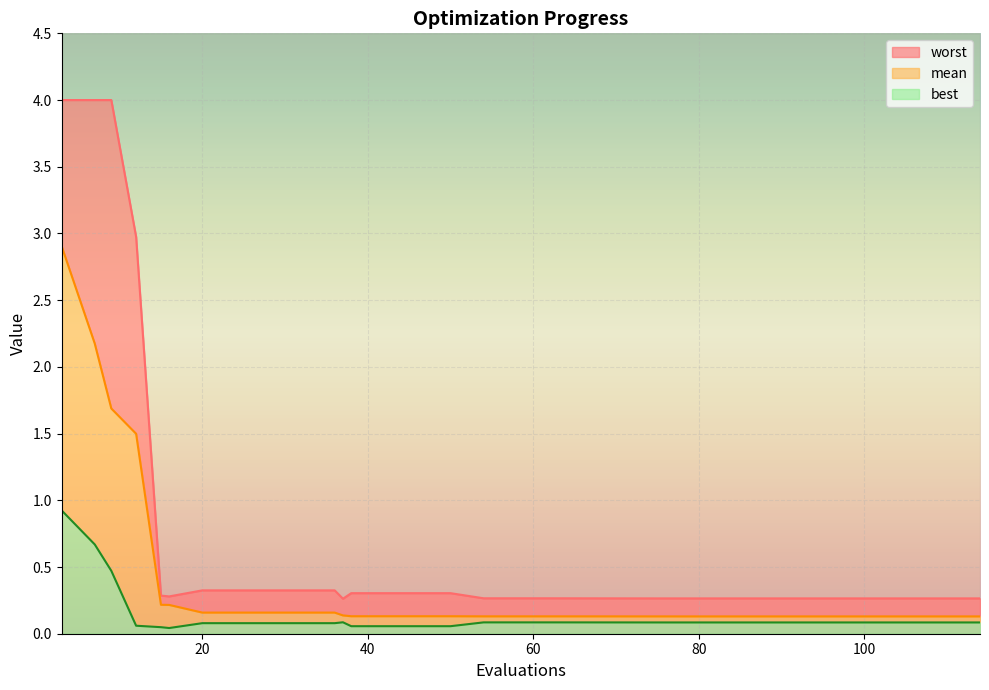

What is the value of the worst point at the 30th from the left?

0.3